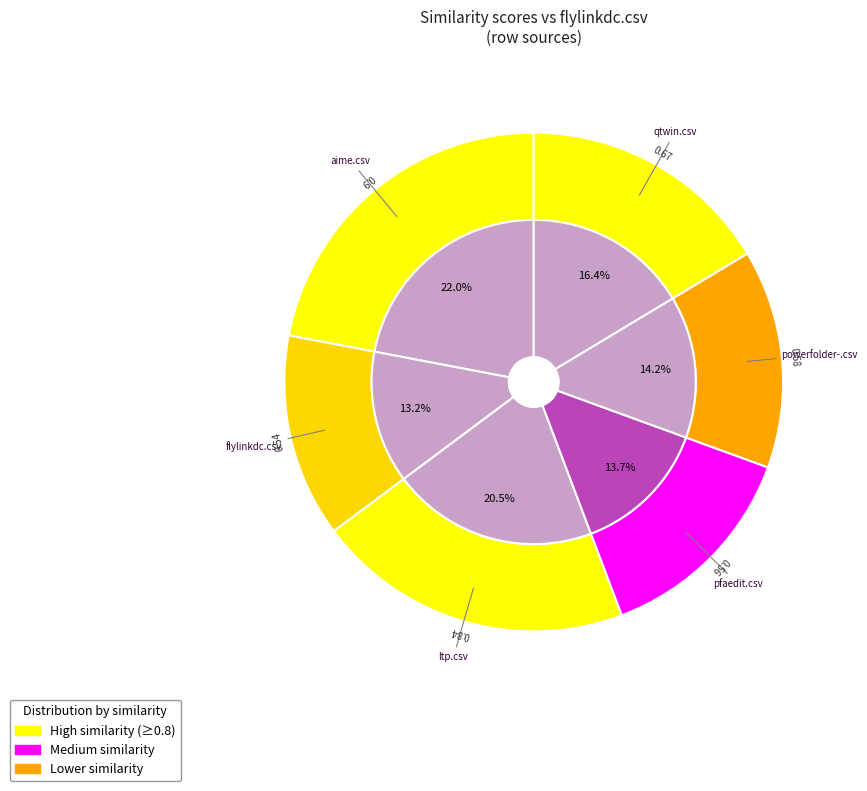

Does aime.csv account for over 50% of the chart?

No